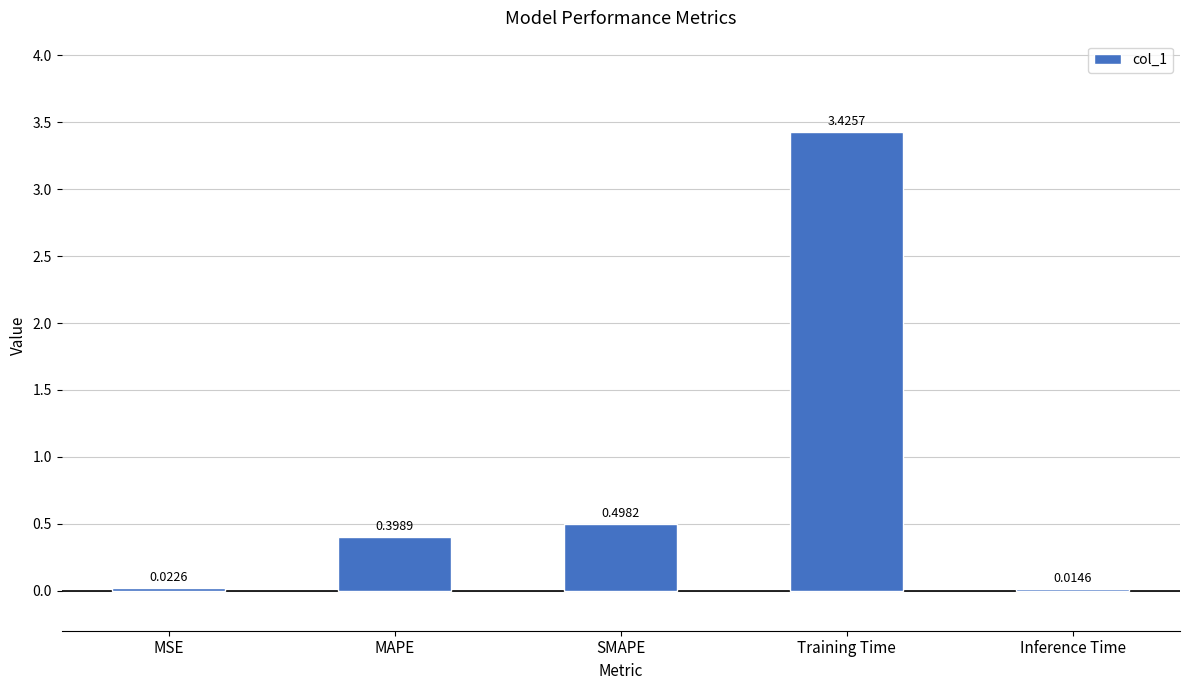

What is the label of the 5th bar from the right?

MSE